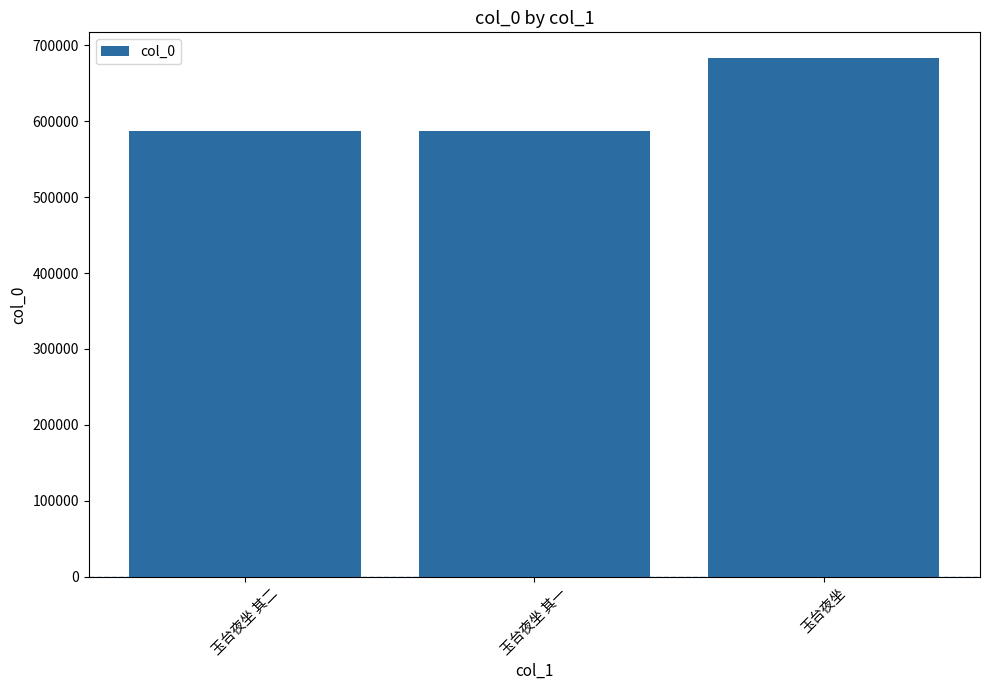

Where is the data nearest to the value 634685?

玉台夜坐 其二